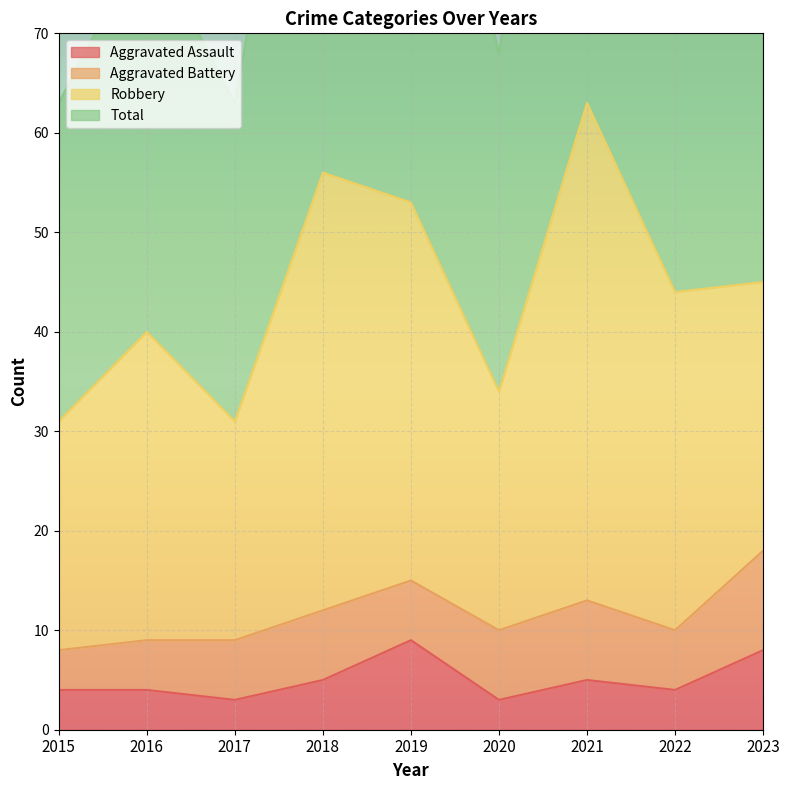

Is it true that Aggravated Assault equals 4 at 2023?

False